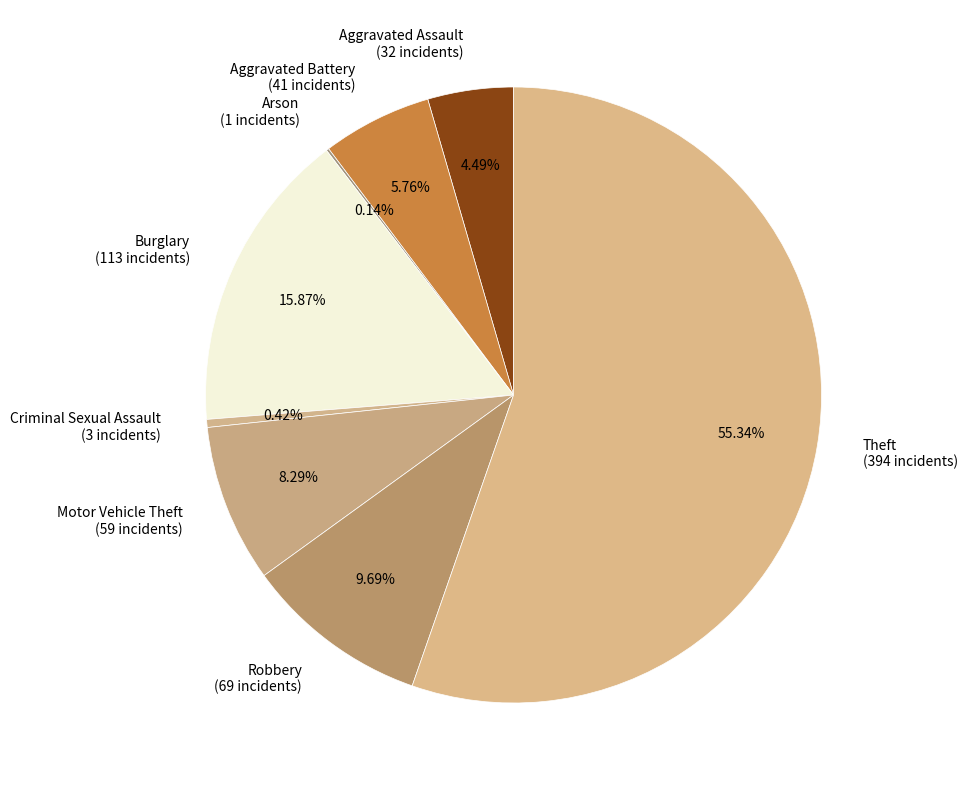

Which has a higher value, Theft or Aggravated Battery?

Theft